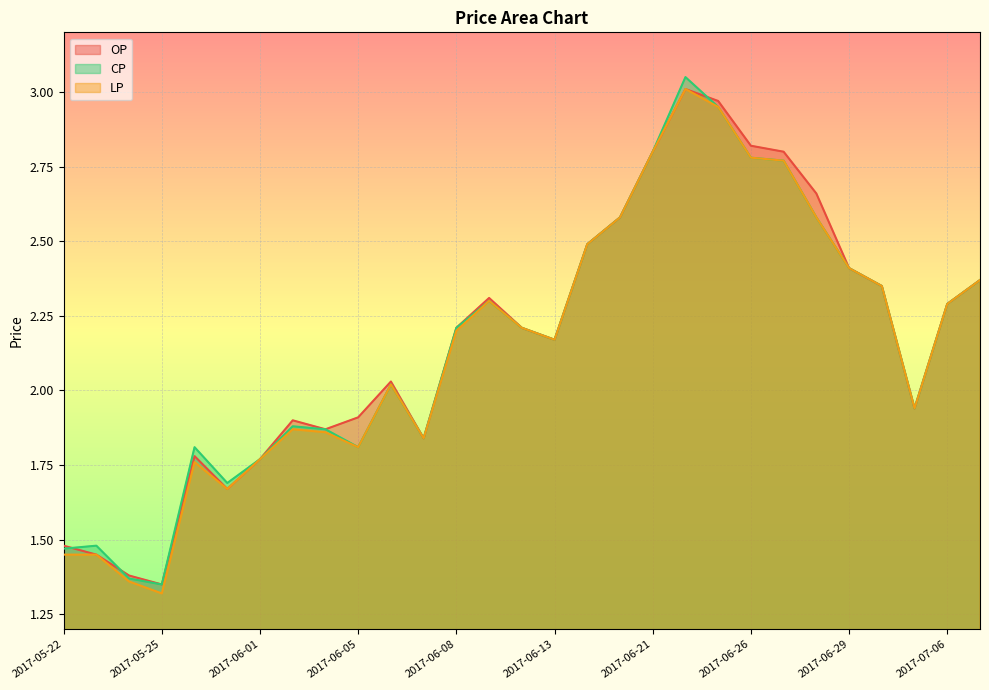

Rank the categories by LP value from lowest to highest.

2017-05-25, 2017-05-24, 2017-05-22, 2017-05-23, 2017-05-31, 2017-05-26, 2017-06-01, 2017-06-05, 2017-06-07, 2017-06-03, 2017-06-02, 2017-07-05, 2017-06-06, 2017-06-13, 2017-06-08, 2017-06-12, 2017-07-06, 2017-06-09, 2017-06-30, 2017-07-07, 2017-06-29, 2017-06-15, 2017-06-20, 2017-06-28, 2017-06-27, 2017-06-26, 2017-06-21, 2017-06-23, 2017-06-22